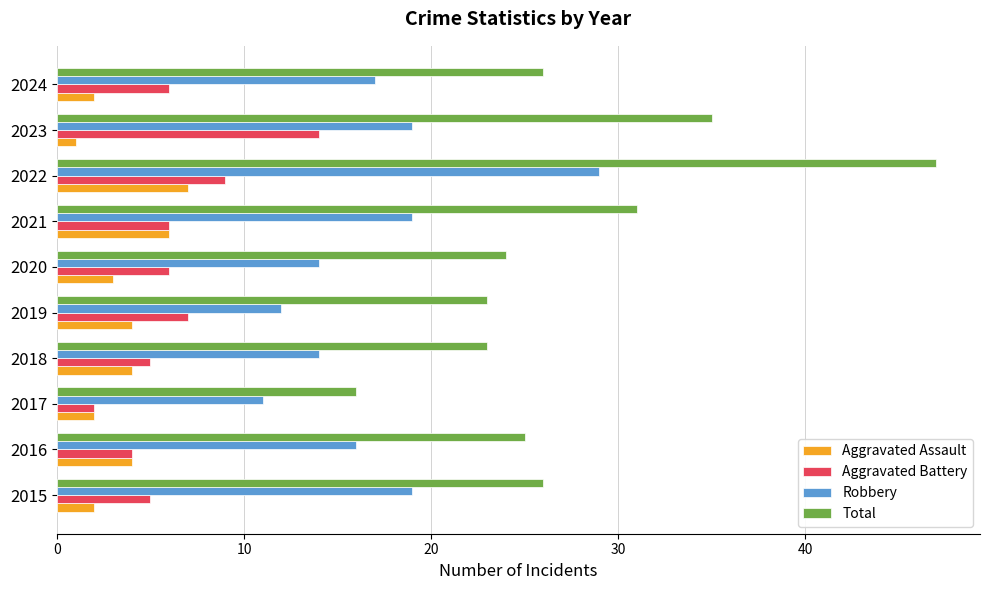

At which category is the sum across all series the highest?

2022